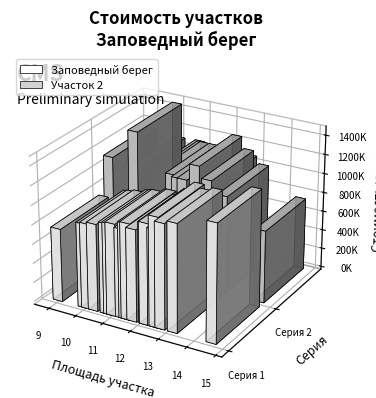

Are the bars grouped side by side (vs. stacked)?

Yes